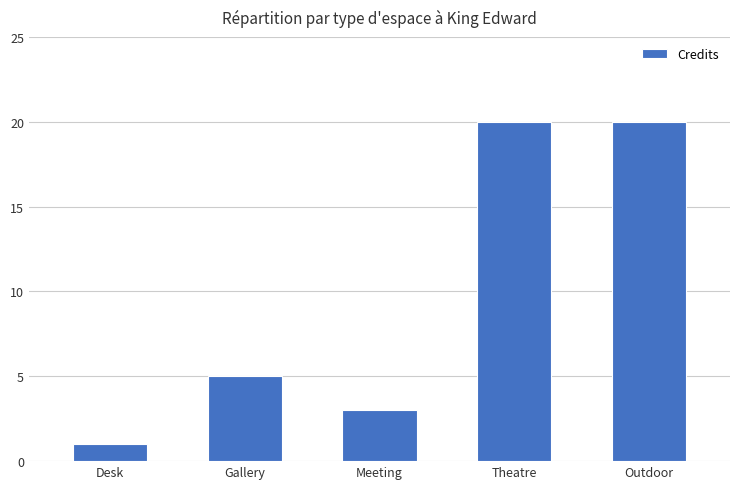

What is the minimum value shown in the chart?

1